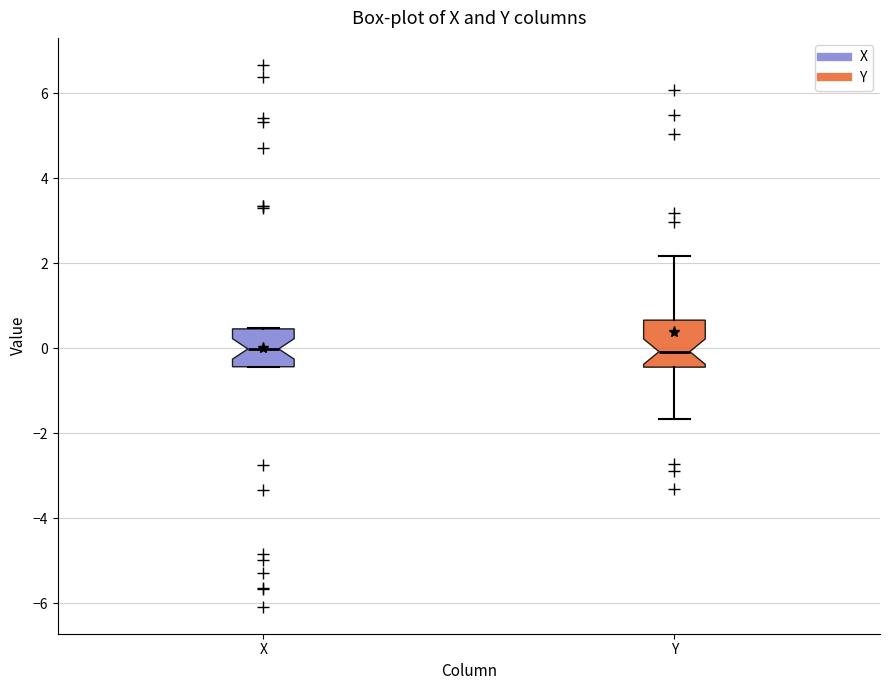

Reading left to right, read every box against the y-axis: the position of its median line, the range the box covers, and the ends of its whiskers. The values are not printed on the chart, so give them approximately, as read against the axis.

X: median 0.0, box -0.4 to 0.4, whiskers -0.4 to 0.4
Y: median 0.0, box -0.4 to 0.6, whiskers -1.6 to 2.2